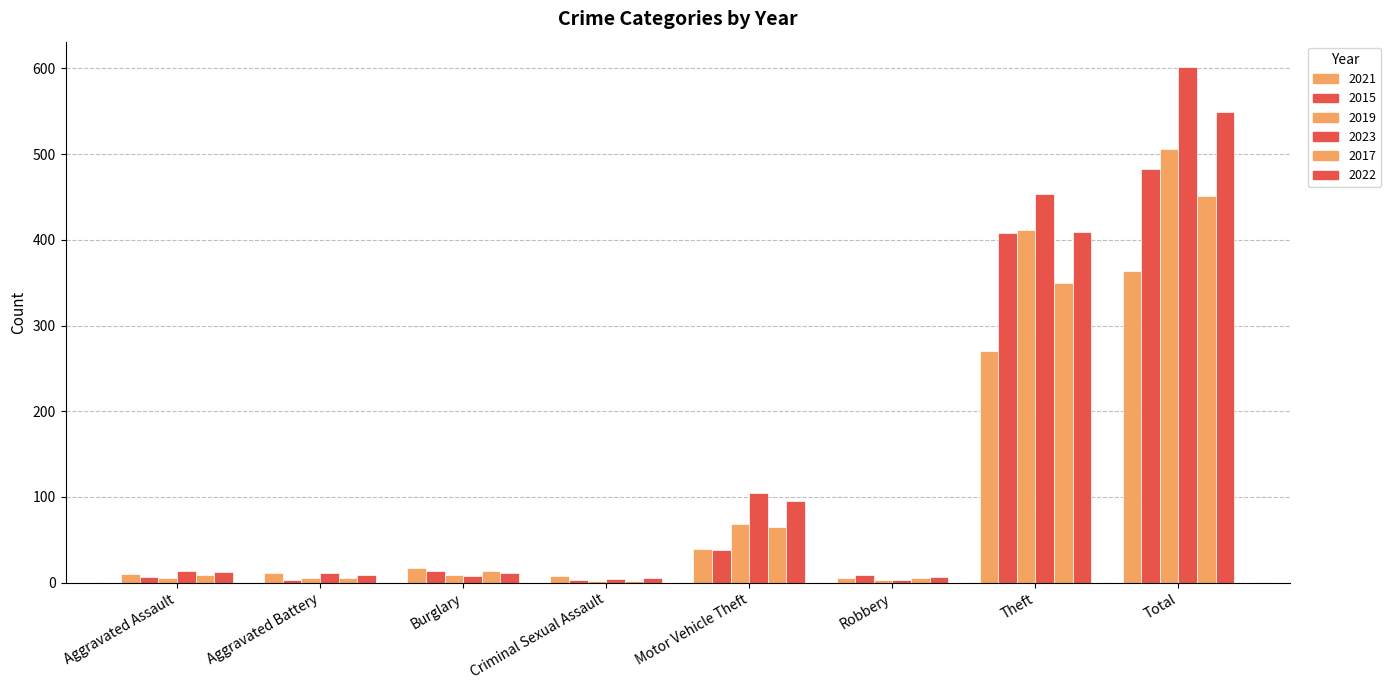

Which label corresponds to the largest value in the chart?

Total